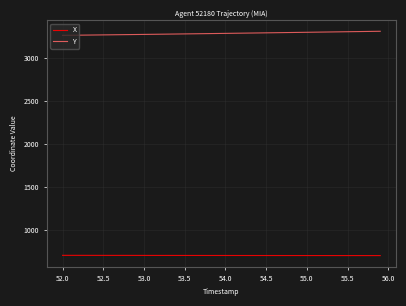

True or false: Y and X intersect in this chart.

False